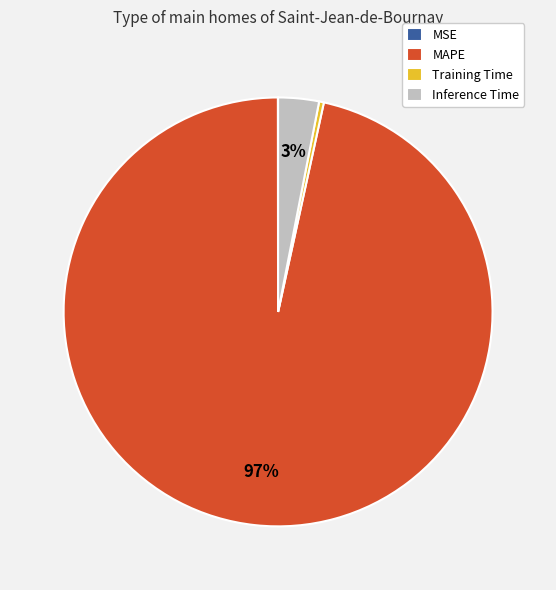

The Training Time slice represents 8% of the pie. True or false?

False